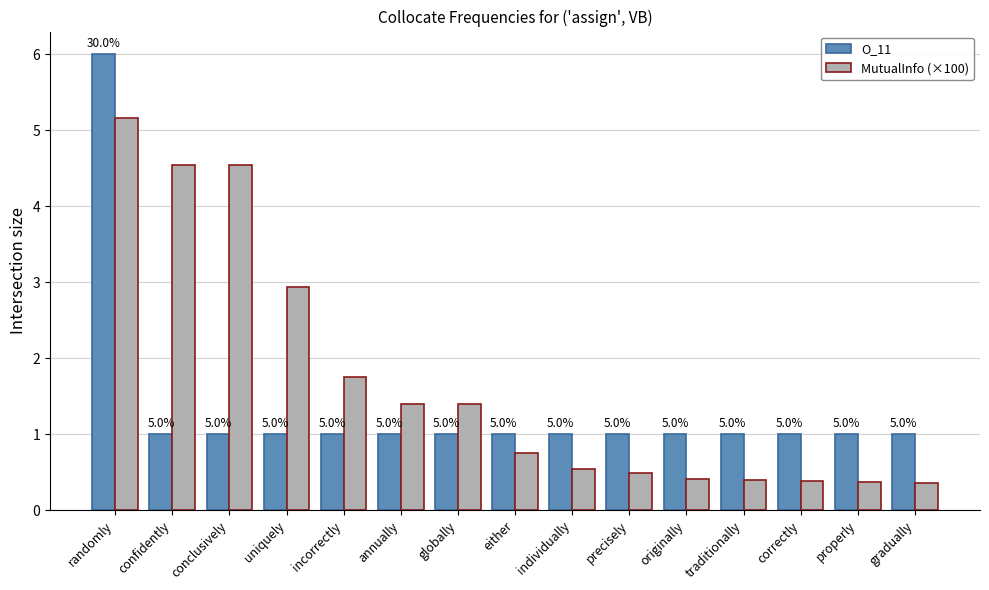

At which category does the chart reach its peak across all series?

randomly